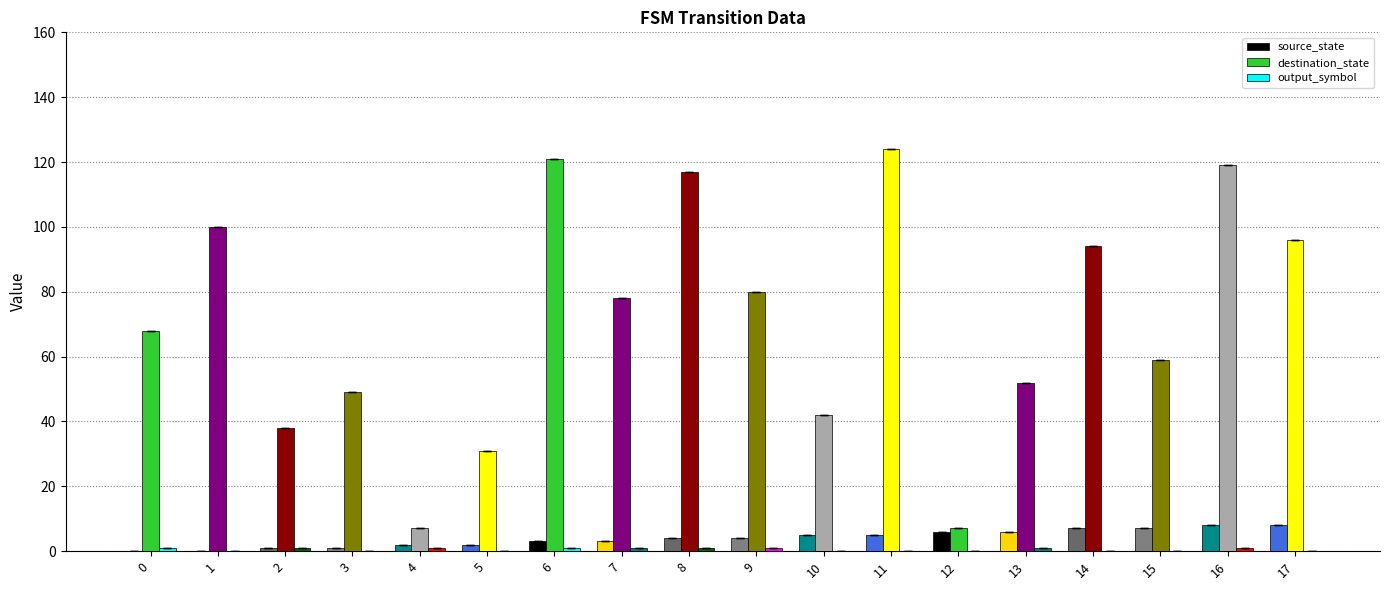

Which series changed the most between 5 and 12?

destination_state